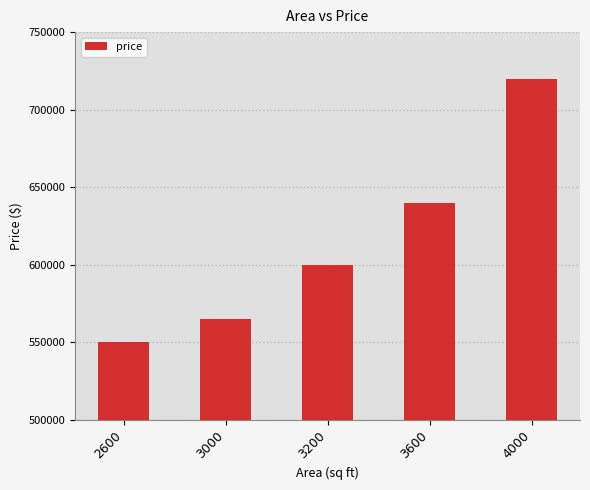

How many data points does each series have?

5